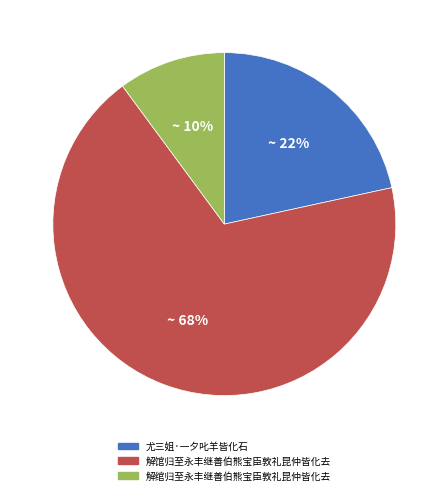

To the nearest percent, what is the difference between the 解馆归至永丰继善伯熊宝臣敦礼昆仲皆化去 and 解绾归至永丰继善伯熊宝臣敦礼昆仲皆化去 slice percentages?

58%